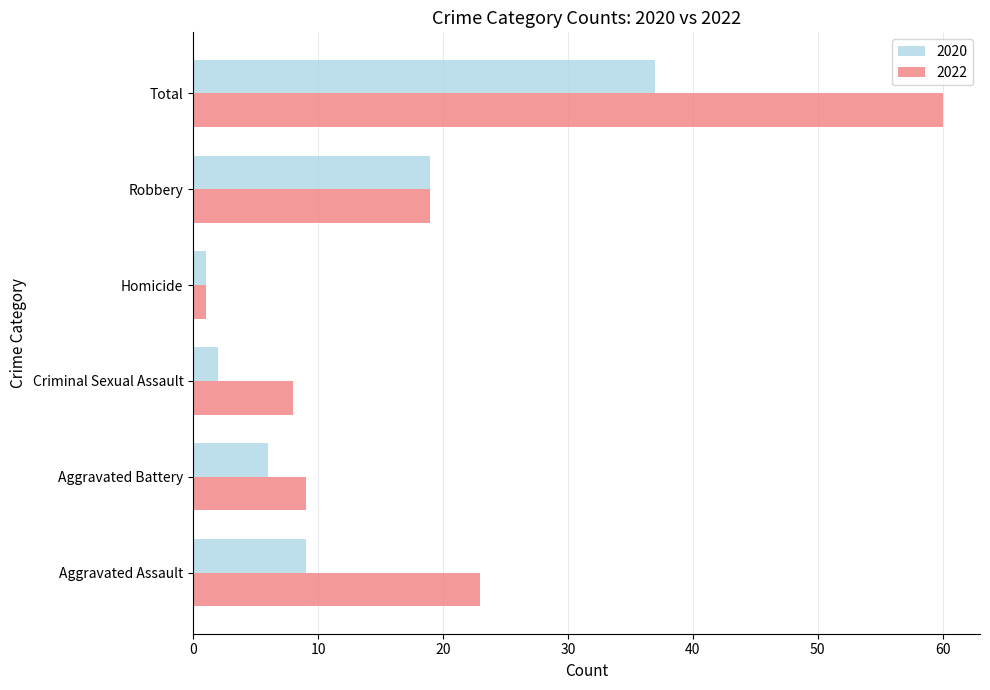

At how many categories does at least one series exceed 16?

3